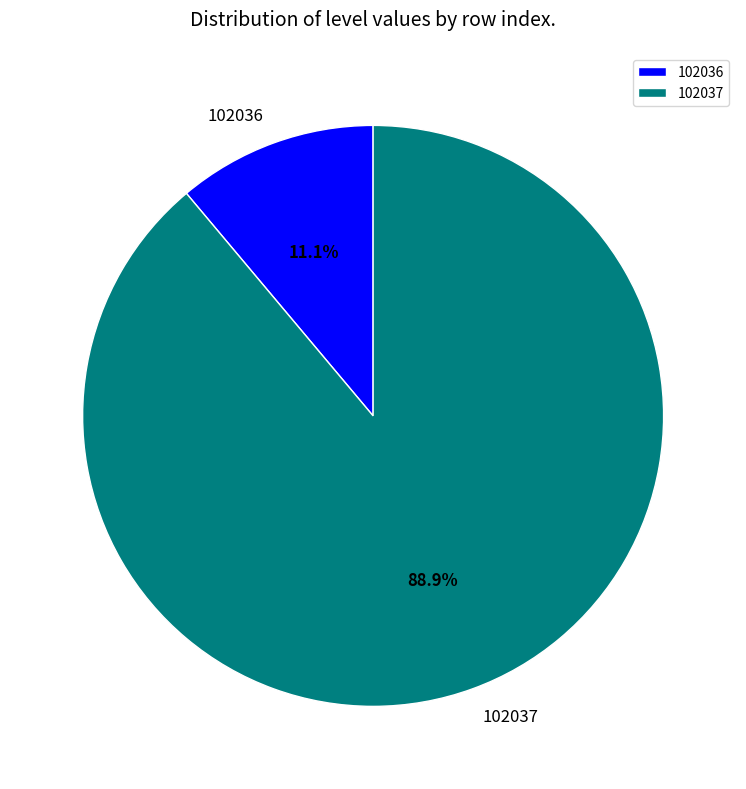

Which slice is the largest?

102037